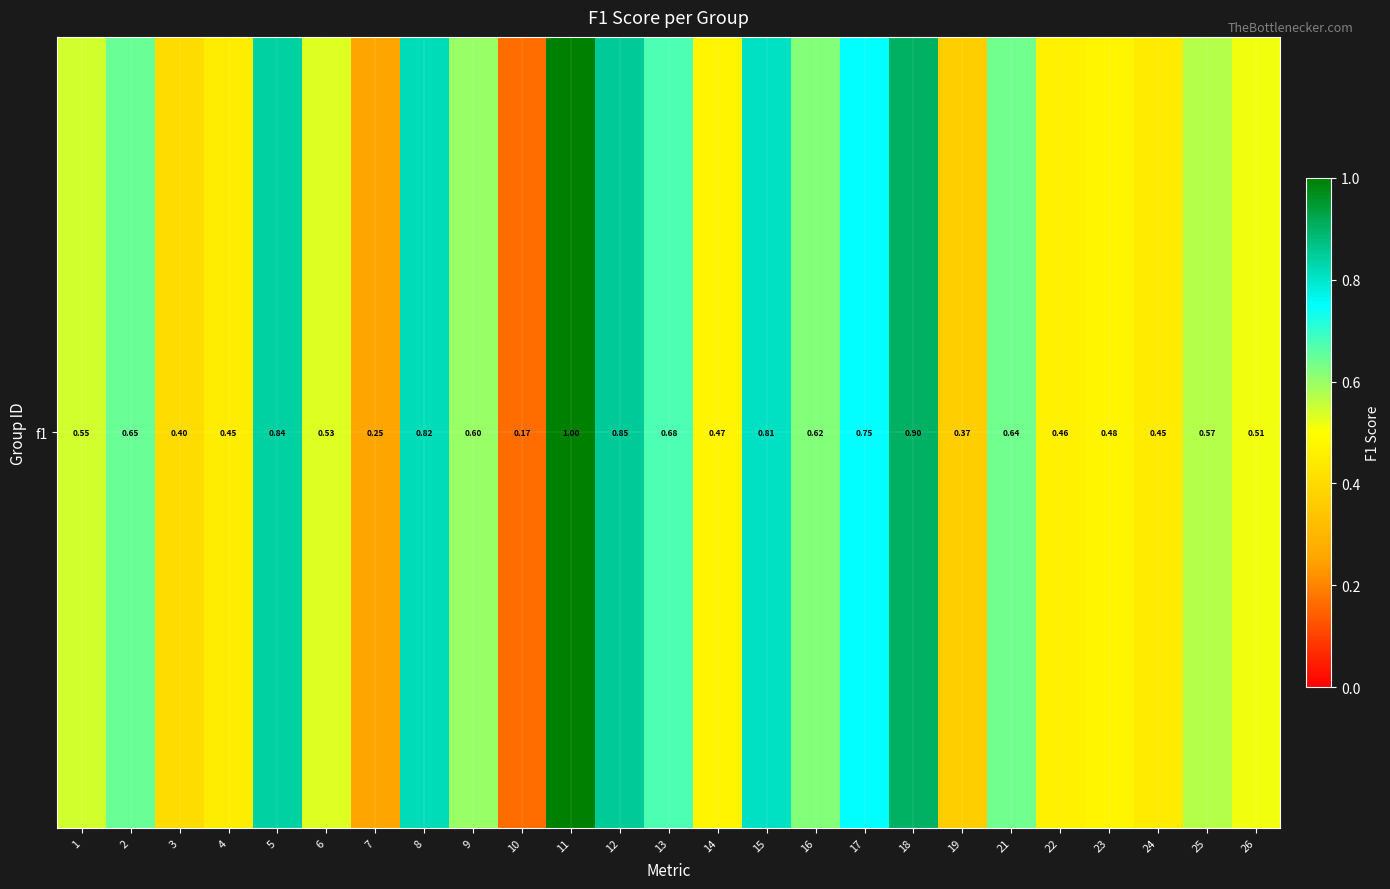

Reading left to right, transcribe all the data shown in this chart.

1=0.5	2=0.6	3=0.4	4=0.5	5=0.8	6=0.5	7=0.2	8=0.8	9=0.6	10=0.2	11=1.0	12=0.9	13=0.7	14=0.5	15=0.8	16=0.6	17=0.7	18=0.9	19=0.4	21=0.6	22=0.5	23=0.5	24=0.4	25=0.6	26=0.5